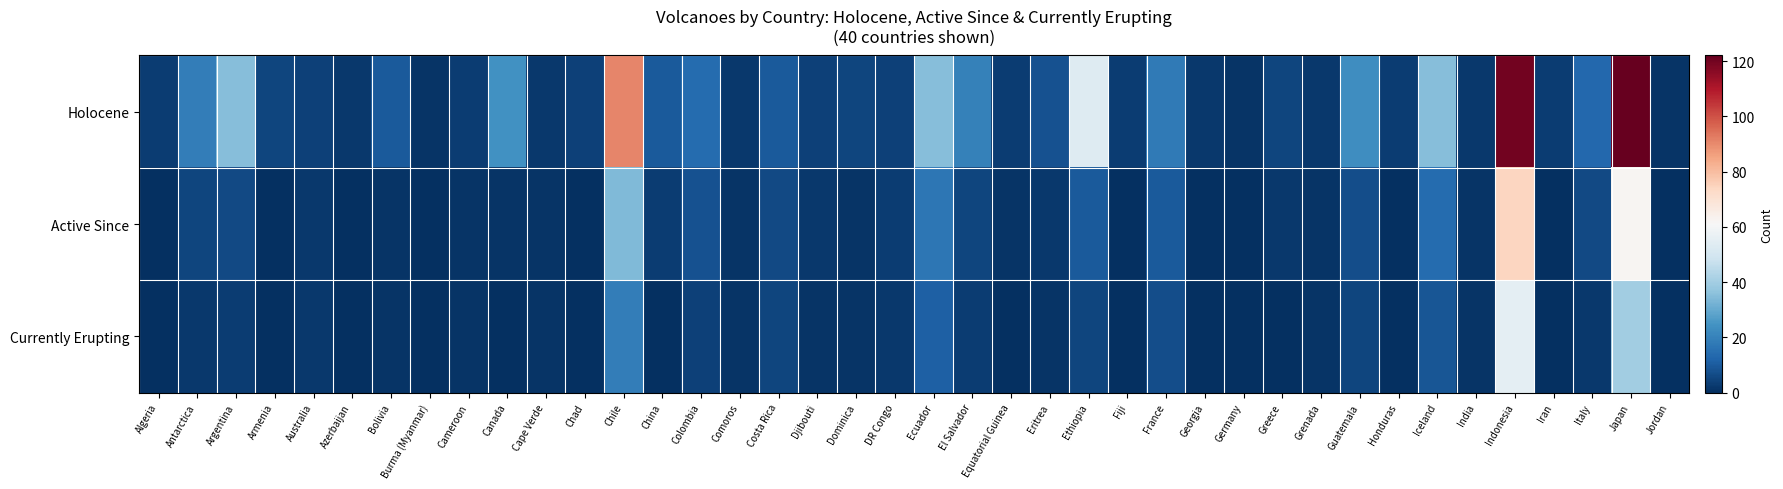

Between Bolivia and El Salvador, which series saw the biggest shift?

Holocene